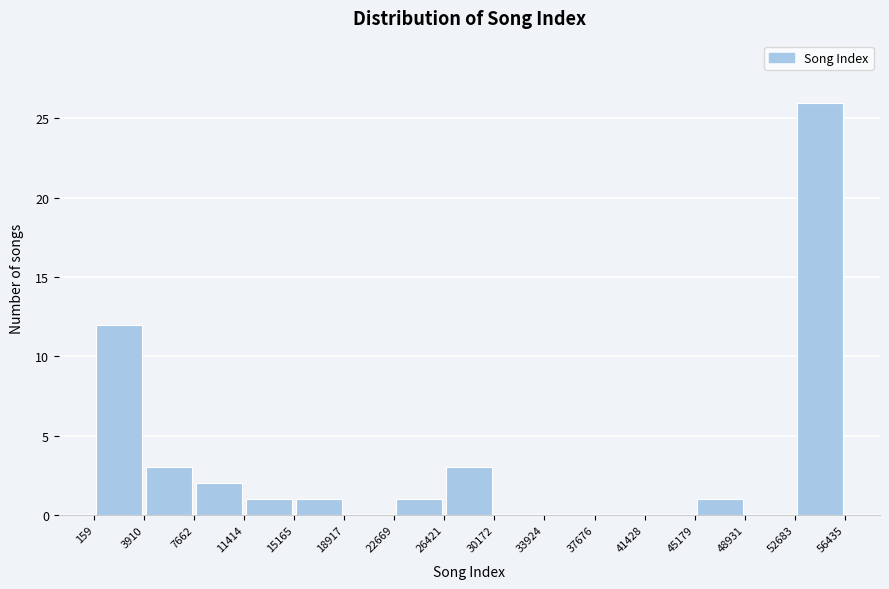

Reading left to right, transcribe this chart: for each bar, give the range it covers on the x-axis and its height. The values are not printed on the chart, so give them approximately, as read against the axis.

159 to 3910: 12
3910 to 7662: 3
7662 to 11414: 2
11414 to 15165: 1
15165 to 18917: 1
18917 to 22669: 0
22669 to 26421: 1
26421 to 30172: 3
30172 to 33924: 0
33924 to 37676: 0
37676 to 41428: 0
41428 to 45179: 0
45179 to 48931: 1
48931 to 52683: 0
52683 to 56435: 26